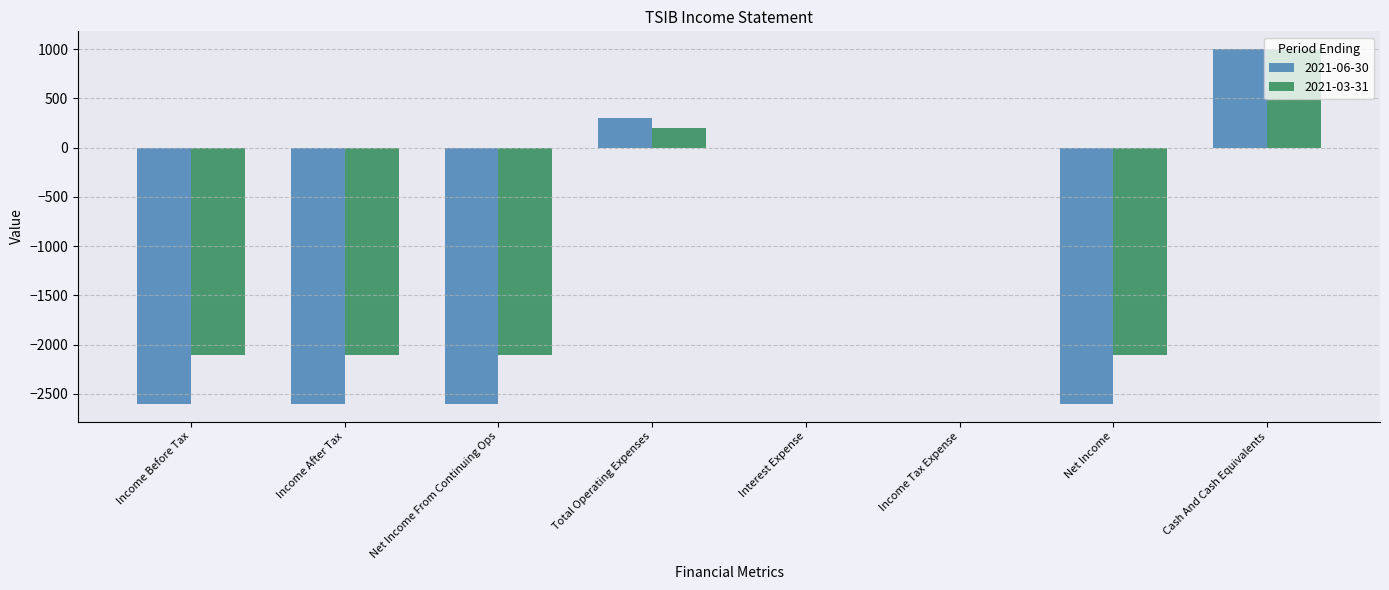

Between Income Before Tax and Income Tax Expense, which series saw the biggest shift?

2021-06-30